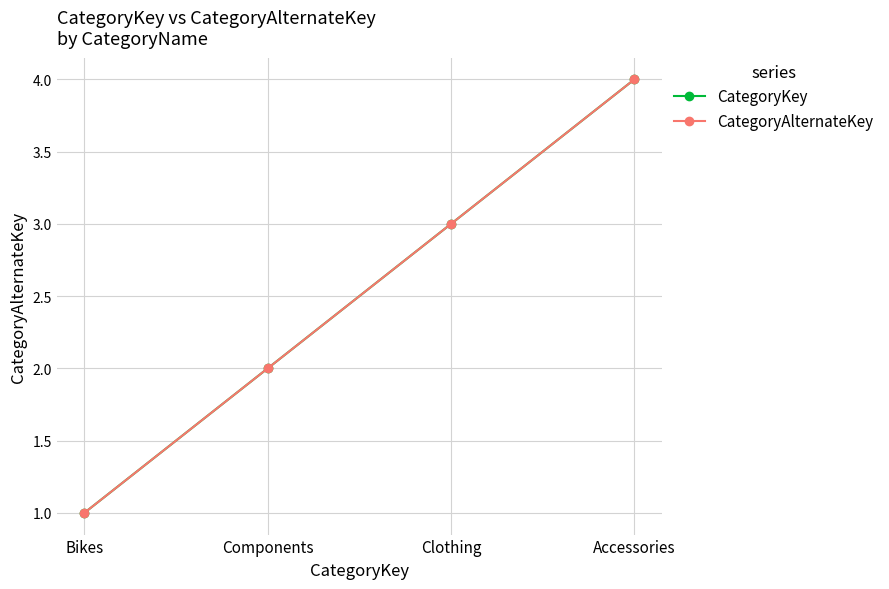

Reading left to right, list all the values displayed in this chart.

CategoryKey: Bikes=1	Components=2	Clothing=3	Accessories=4
CategoryAlternateKey: Bikes=1	Components=2	Clothing=3	Accessories=4